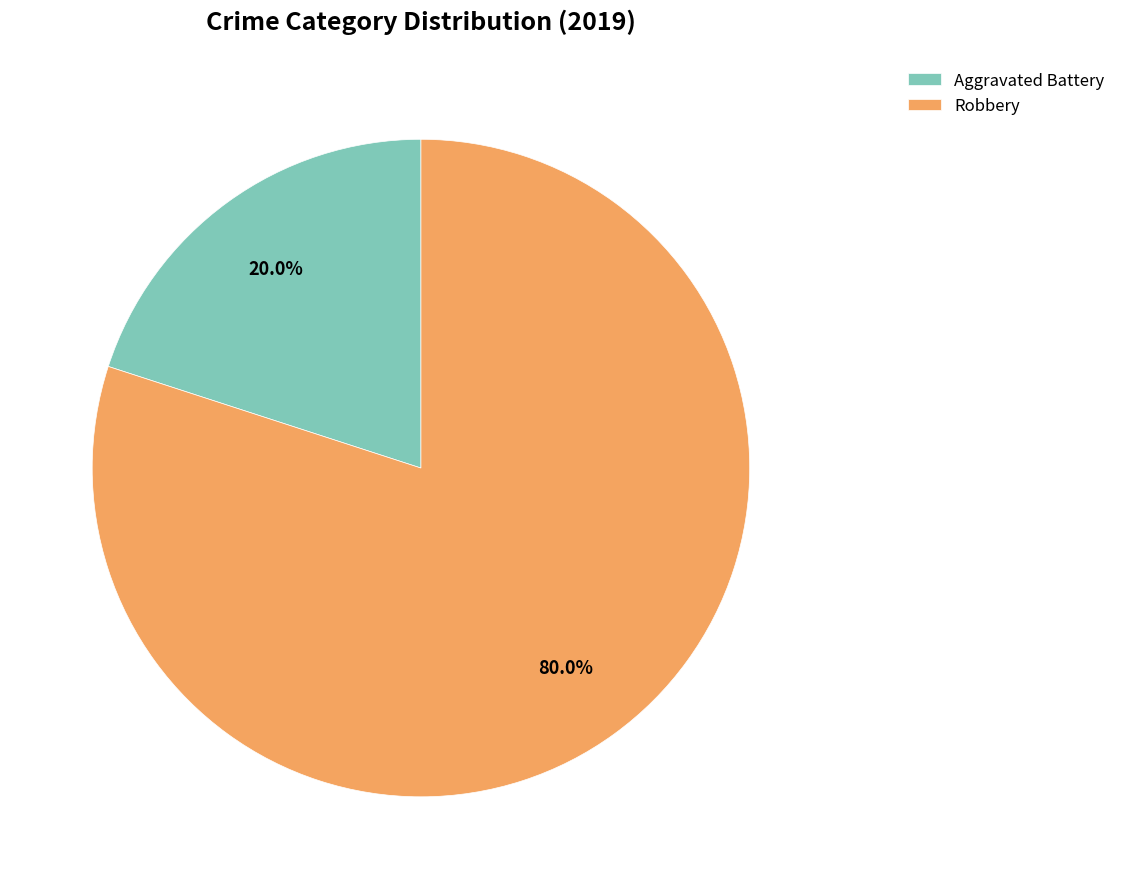

How many segments does this pie chart have?

2